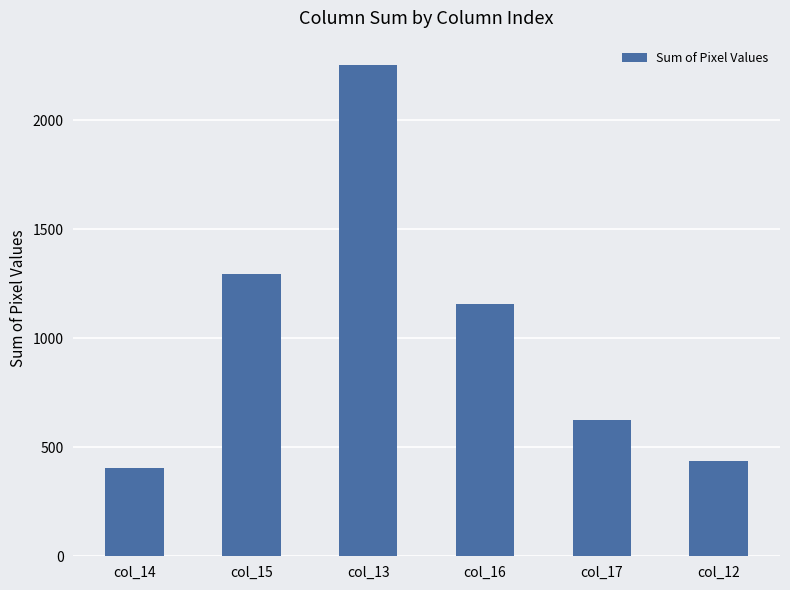

List the labels in order of value, largest first.

col_13, col_15, col_16, col_17, col_12, col_14